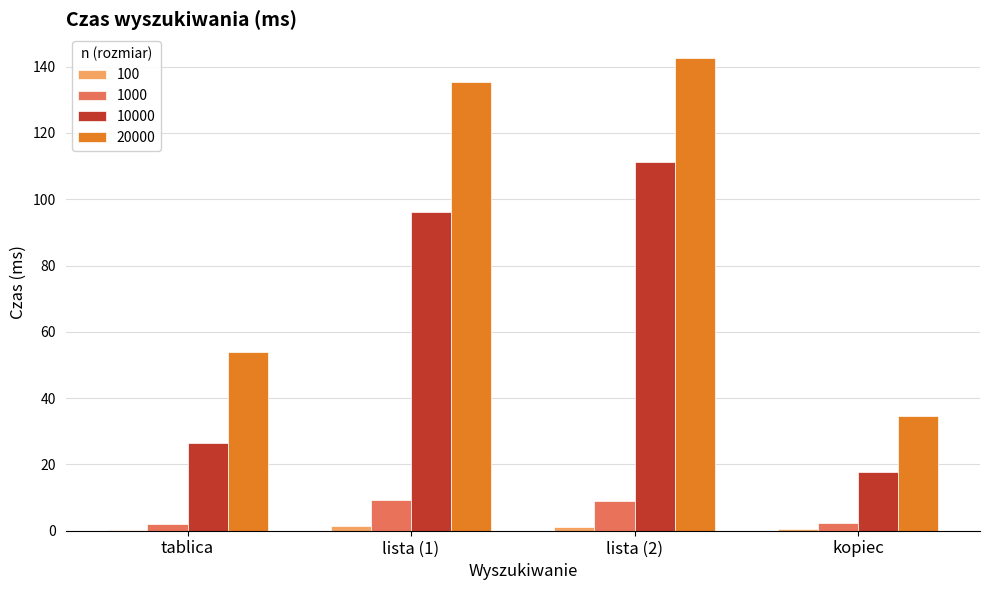

Count the number of categories in the chart.

4